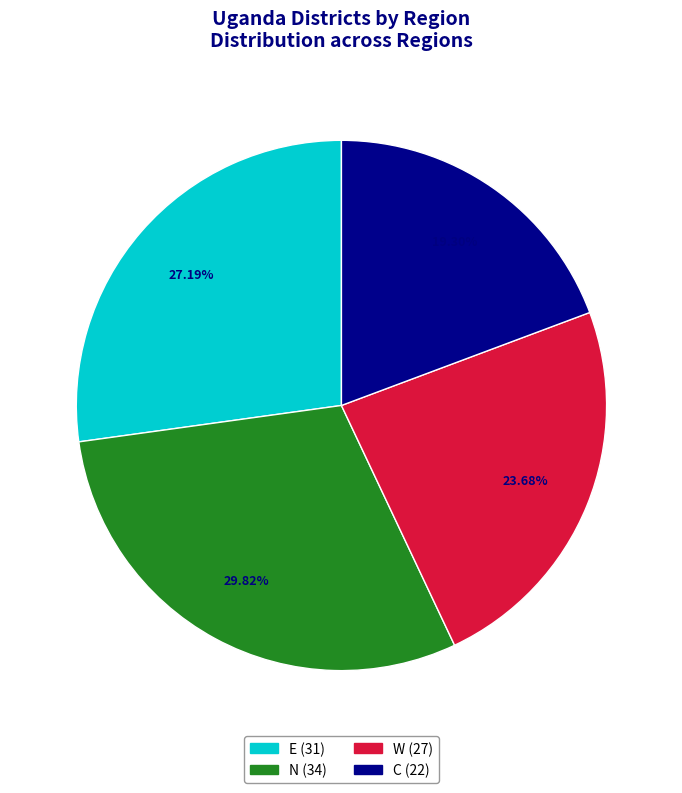

What is the ratio of the value at C to the value at N?

0.6